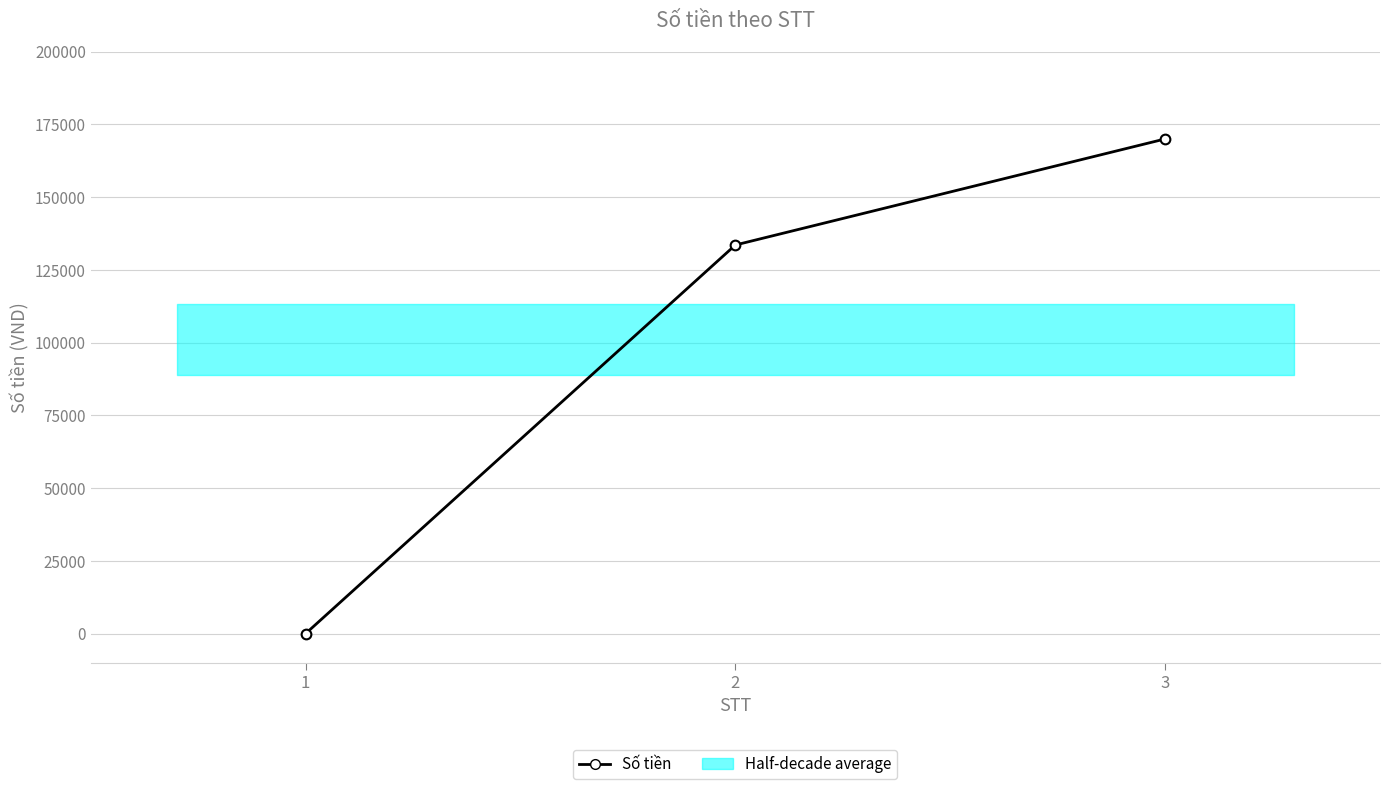

What is the sum of the values at 2 and 3?

303549